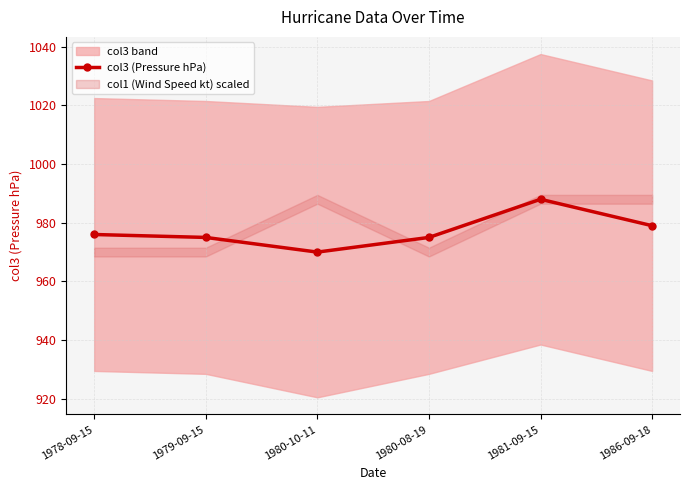

The value at 1986-09-18 is 458. True or false?

False